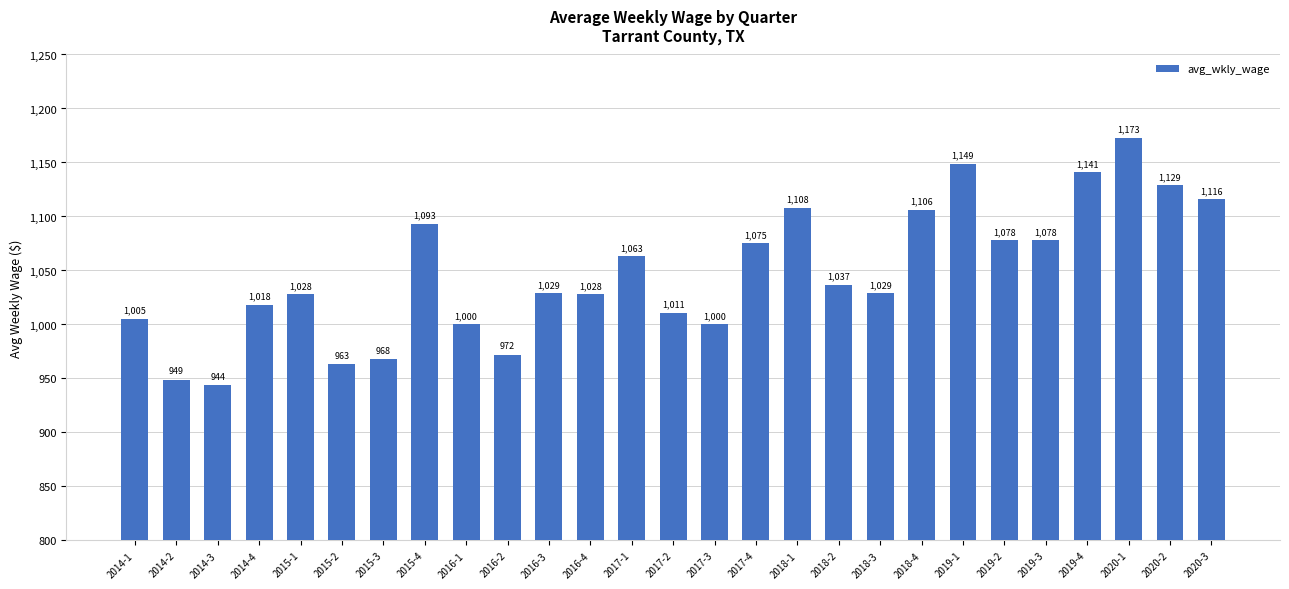

At which label does the data first exceed 1029?

2015-4